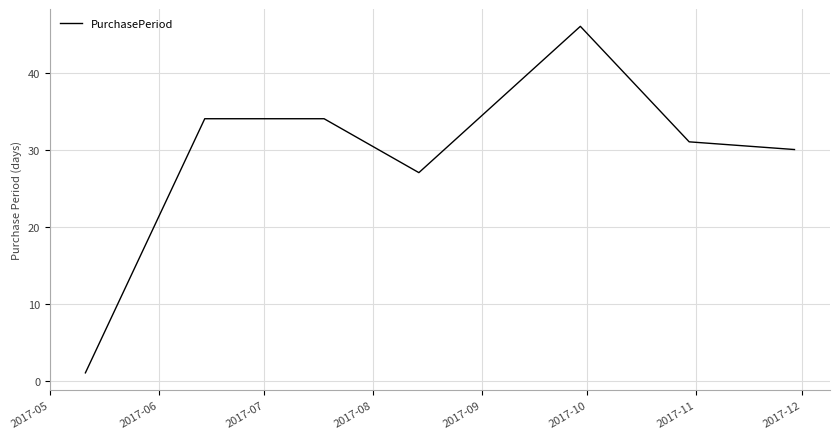

Count the number of categories in the chart.

7